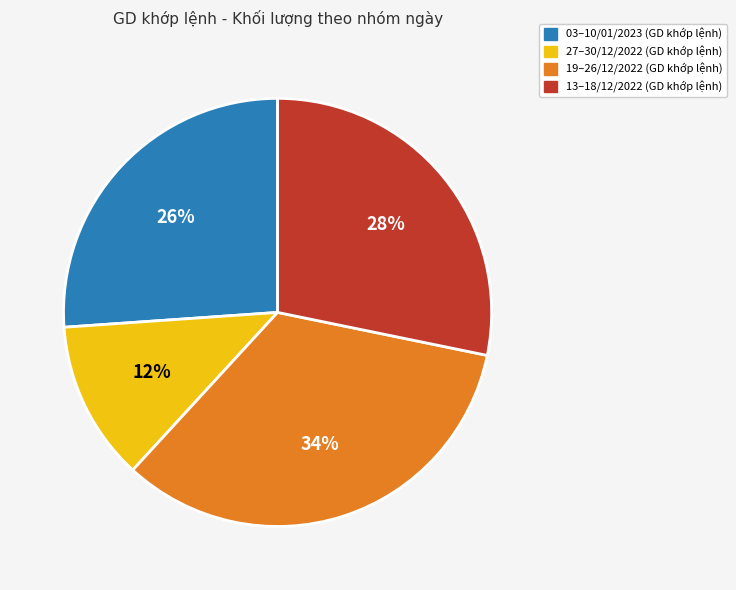

To the nearest percent, what is the average slice percentage?

25%